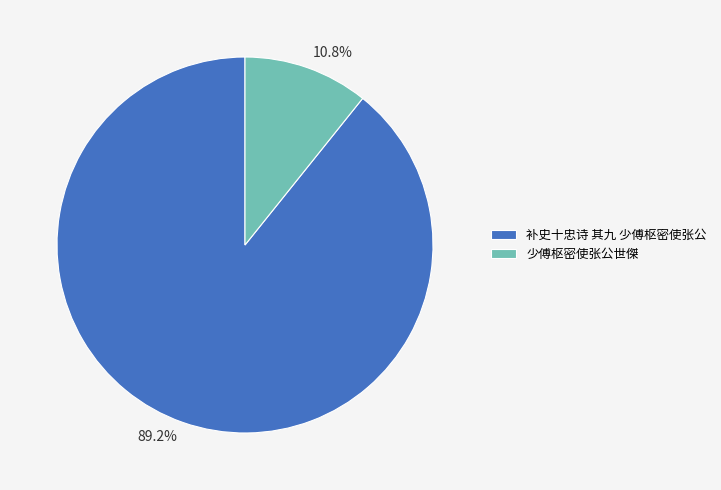

What percentage is the 少傅枢密使张公世傑 slice, to the nearest percent?

11%